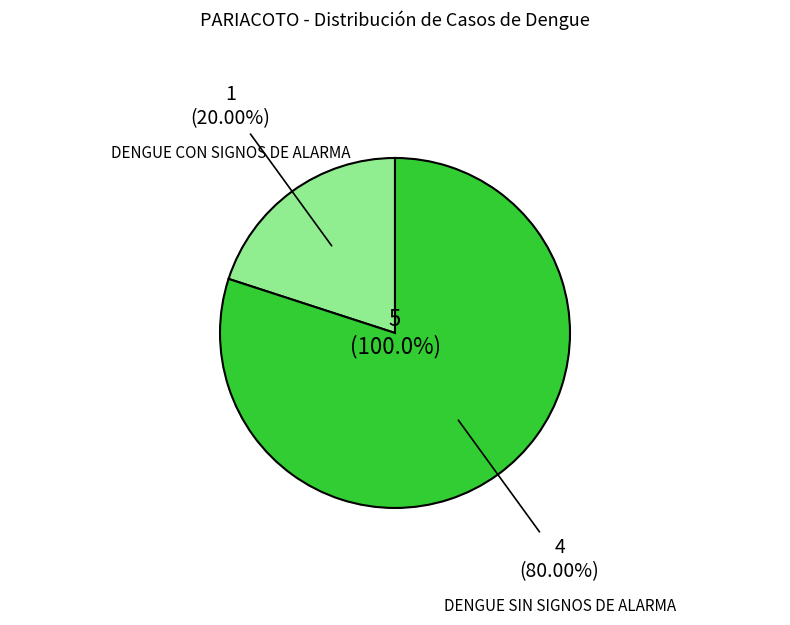

Count the number of slices in the pie.

2